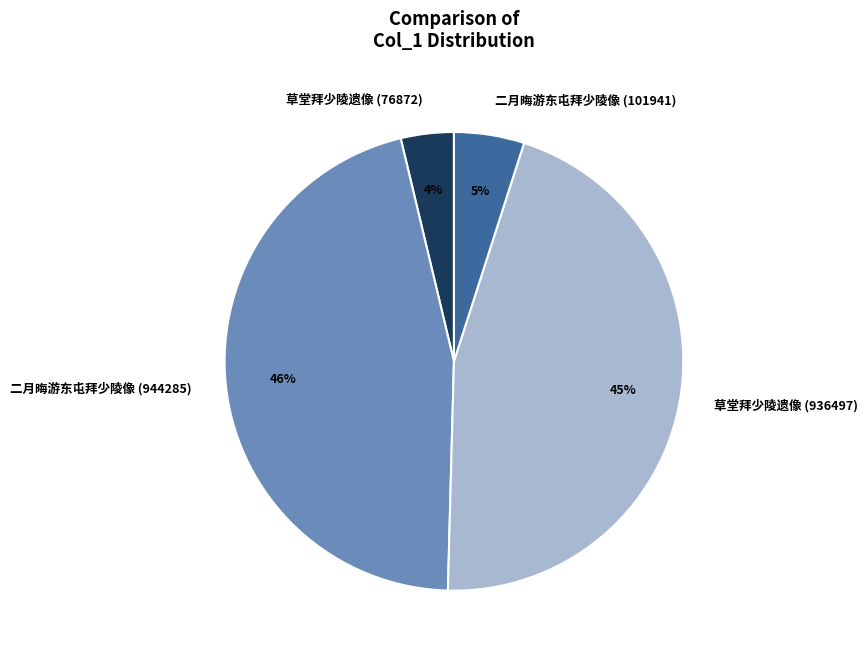

Which category has the smallest portion of the pie?

草堂拜少陵遗像 (76872)